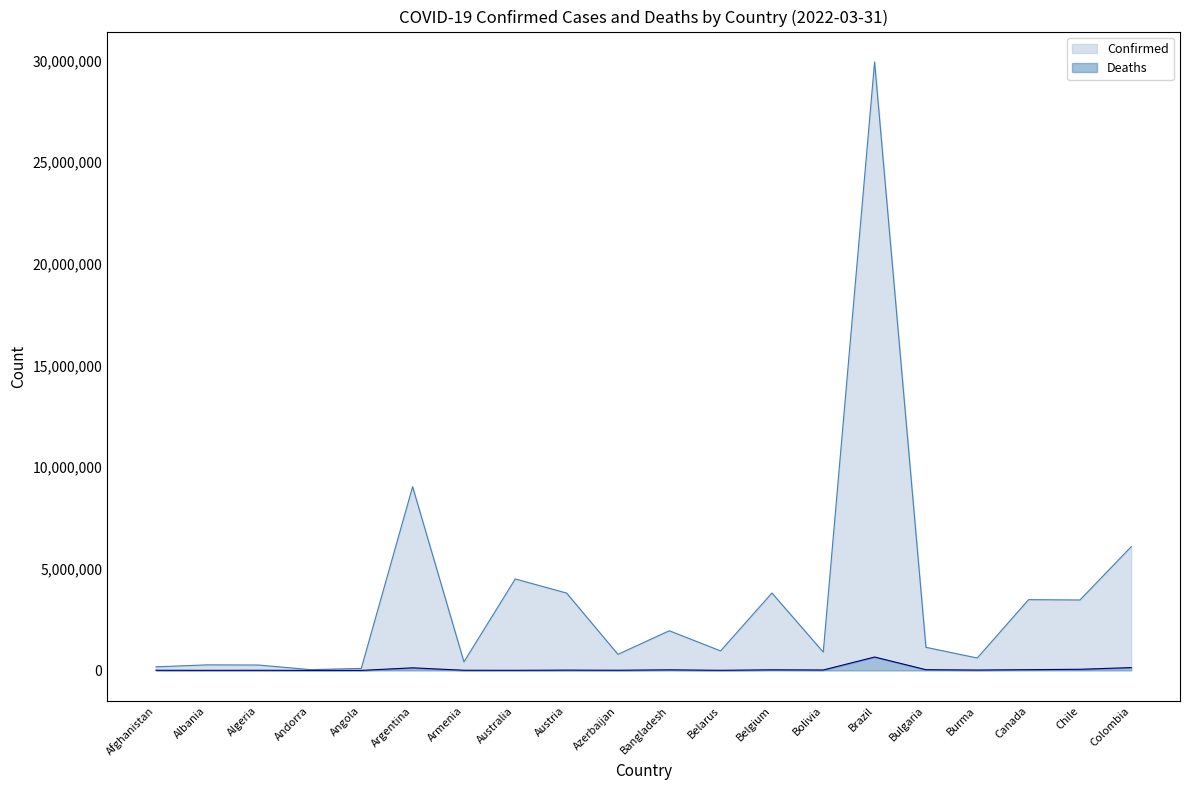

Which category has the lowest value in the Confirmed series?

Andorra